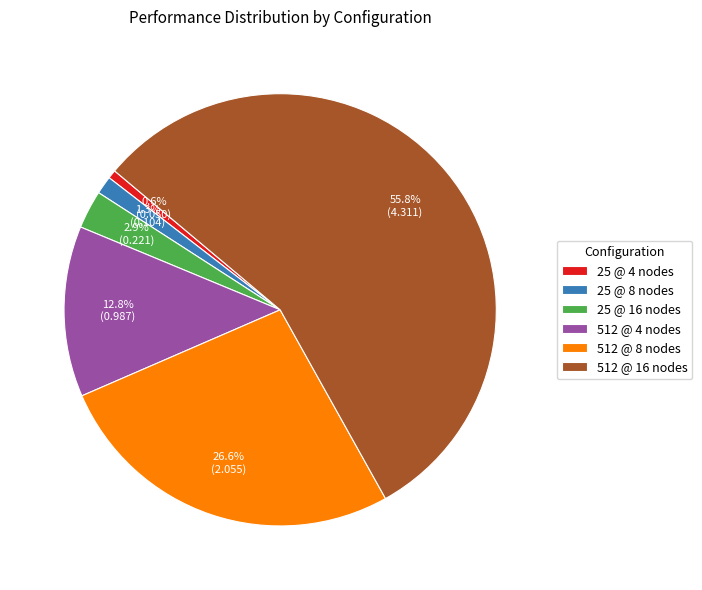

How many segments does this pie chart have?

6